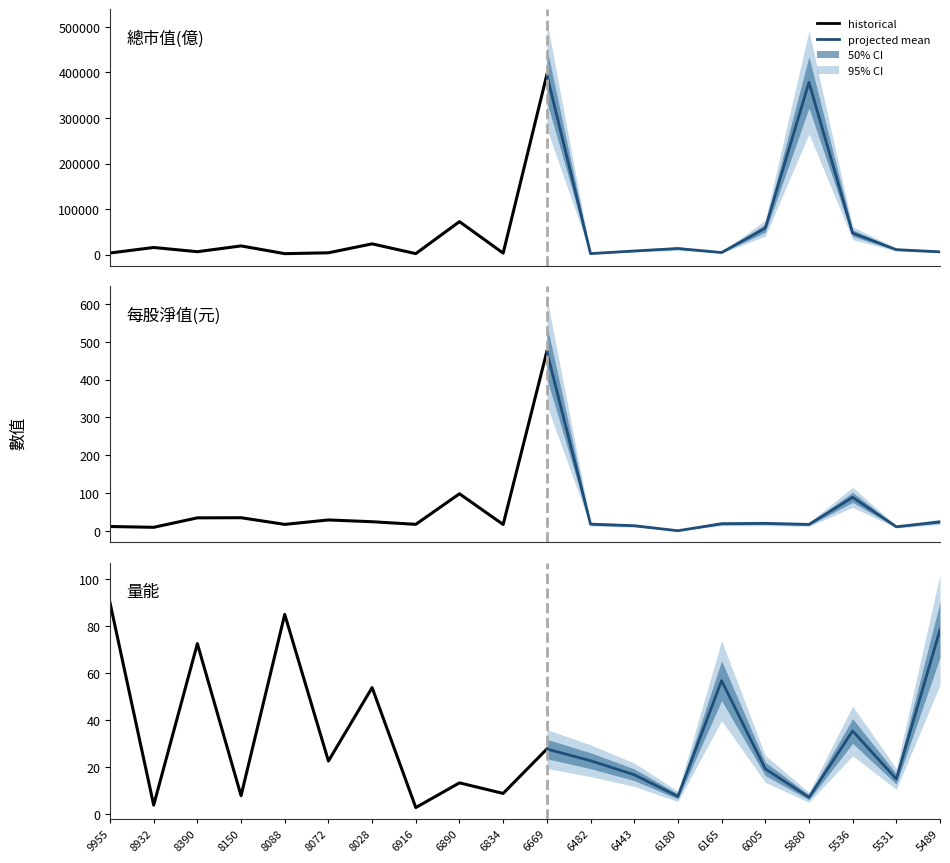

Is this an area chart (filled region under the line)?

No